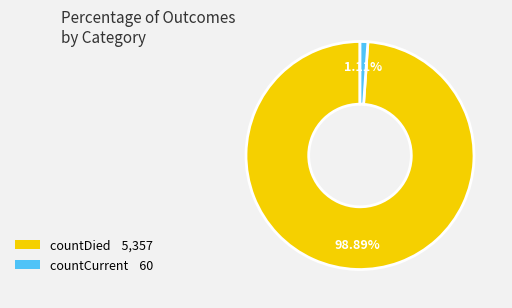

To the nearest percent, what is the difference between the countCurrent and countDied slice percentages?

98%